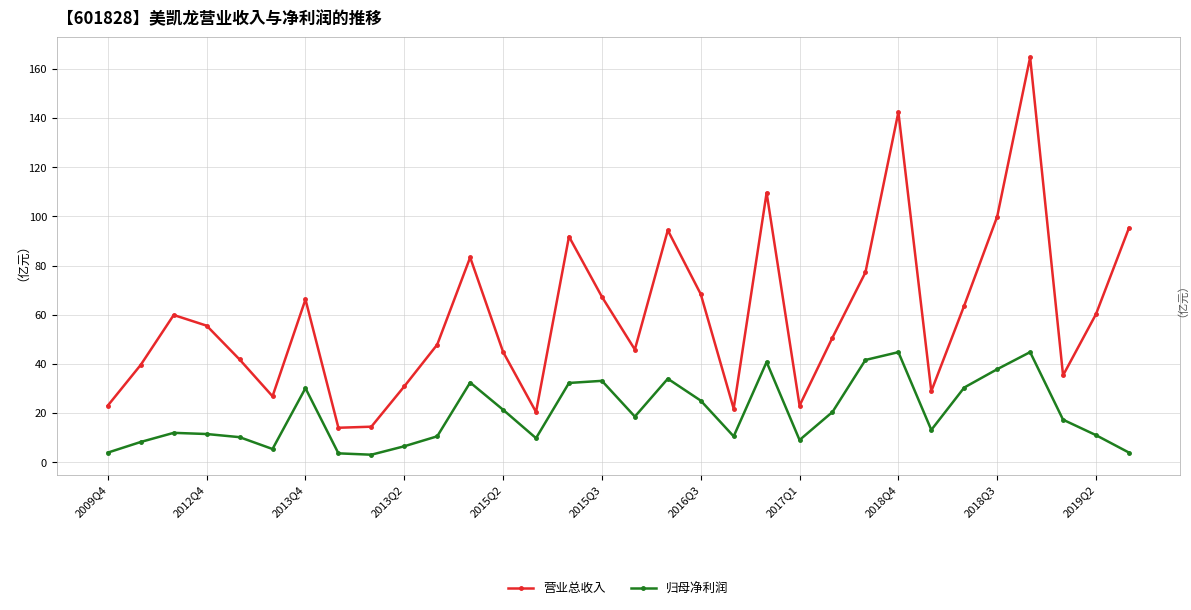

What is the maximum value shown in the chart?

164.7